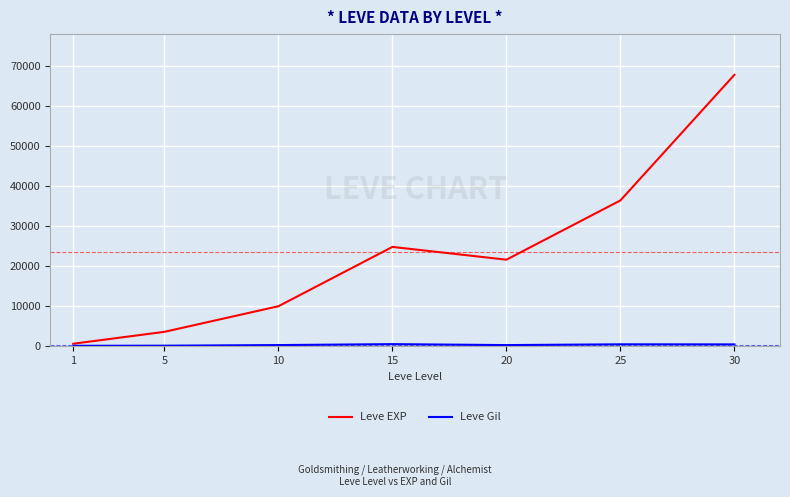

Count the number of categories in the chart.

7